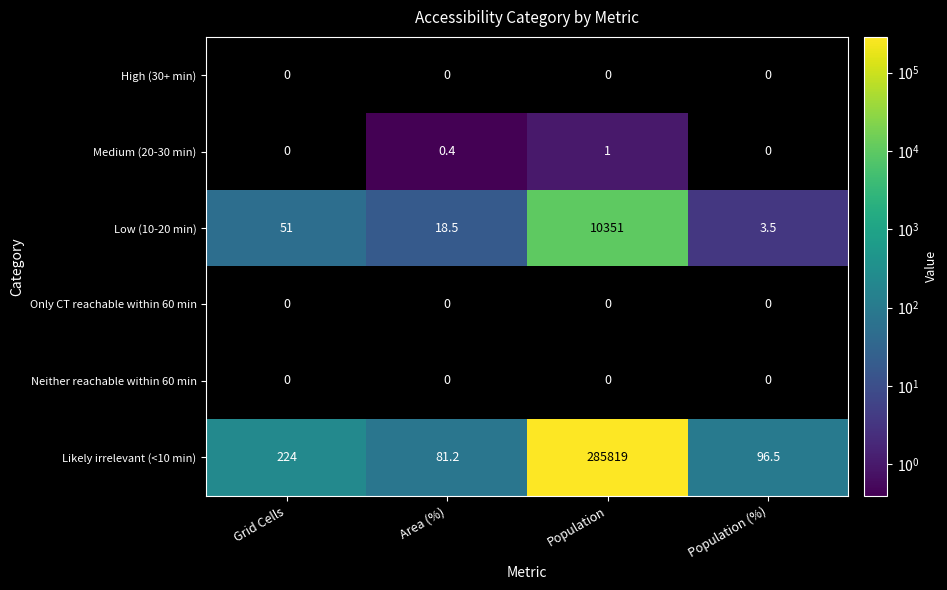

True or false: Likely irrelevant (<10 min) has a value of 37.4 at Population (%).

False